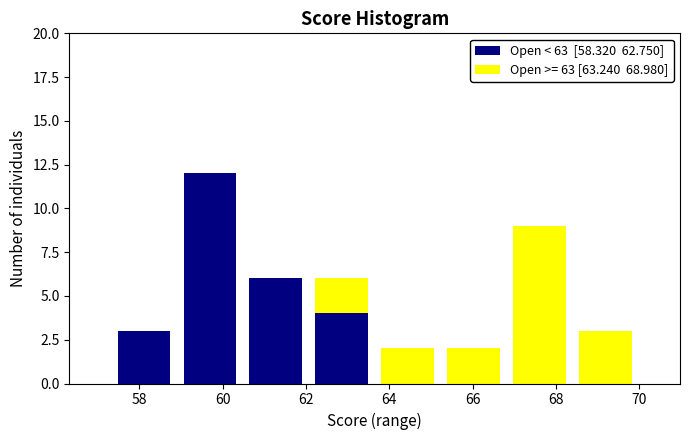

What is the total height of the stacked bar covering 59.0 to 60.4 on the x-axis? Neither the bar edges nor the heights are printed on the chart, so give them approximately, as read against the axes.

12